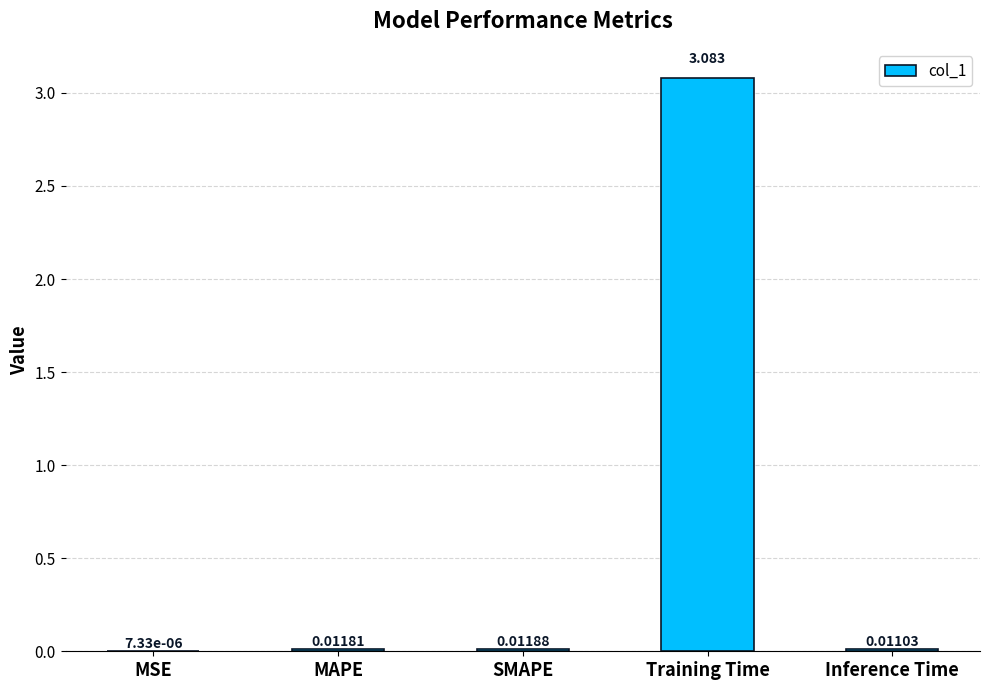

Which label corresponds to the largest value in the chart?

Training Time